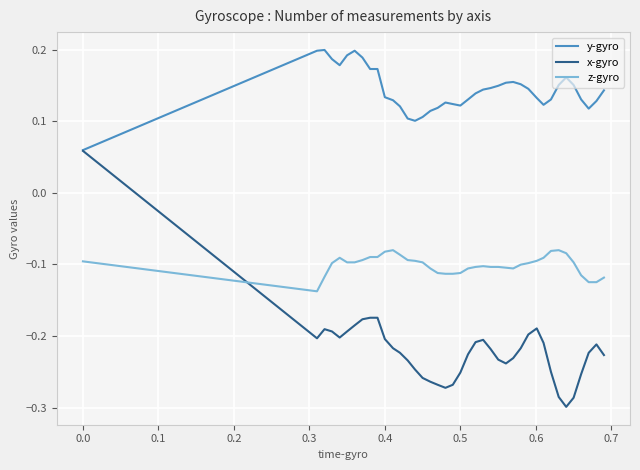

Which series has the largest total across all categories?

y-gyro